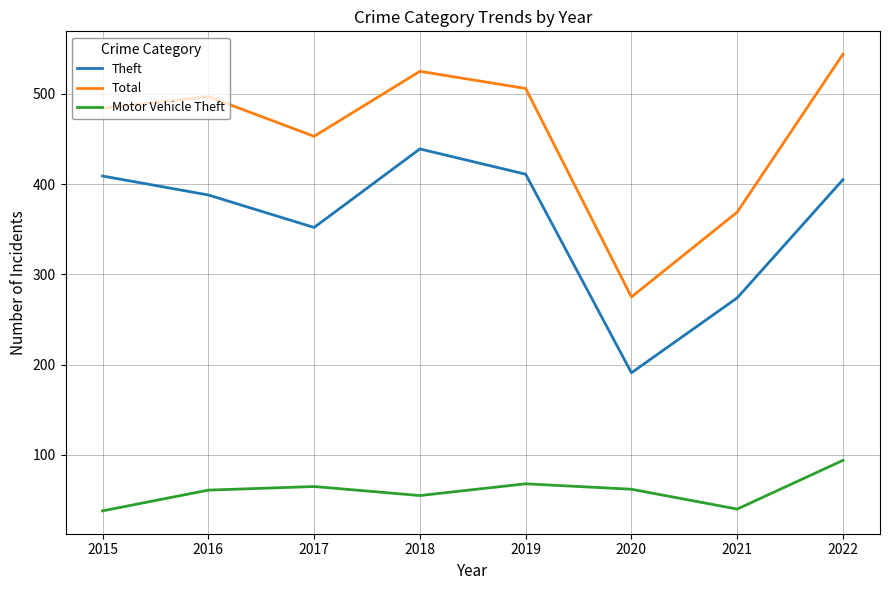

Which series changed the most between 2017 and 2022?

Total